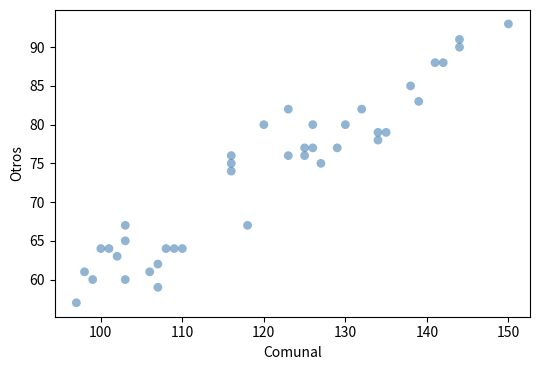

What is the range of Y values (max minus min)?

36